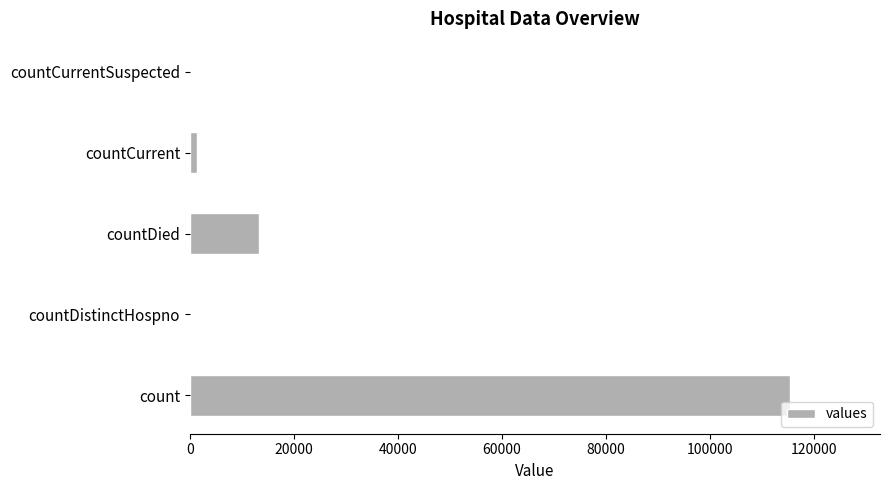

How many distinct data groups are displayed?

1